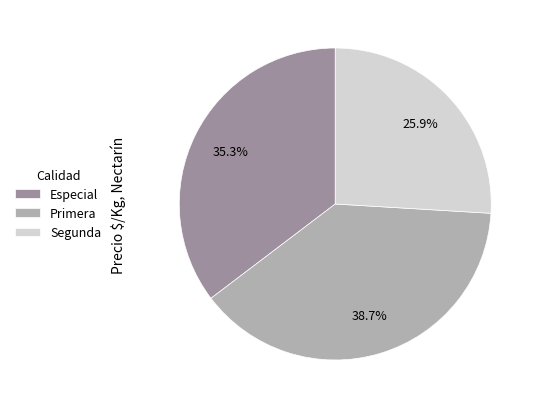

Rank the categories by value from lowest to highest.

Segunda, Especial, Primera